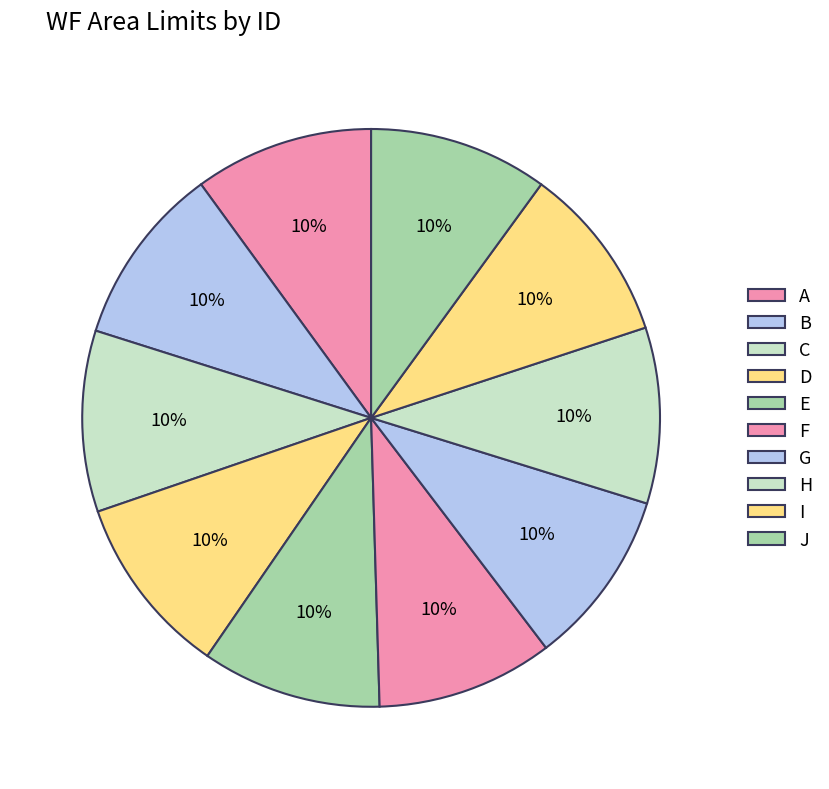

How many segments does this pie chart have?

10